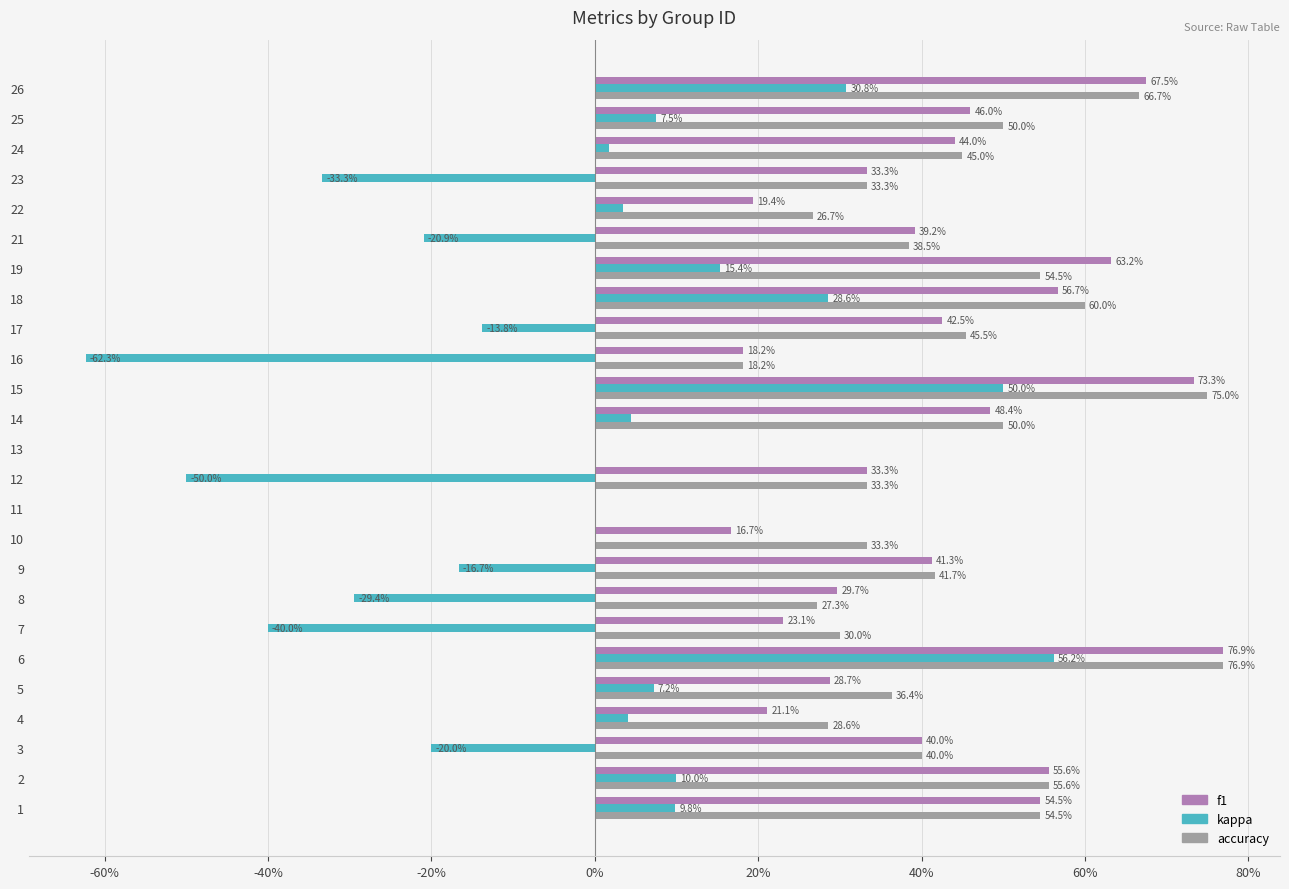

What are all the series names shown in the legend?

f1, kappa, accuracy